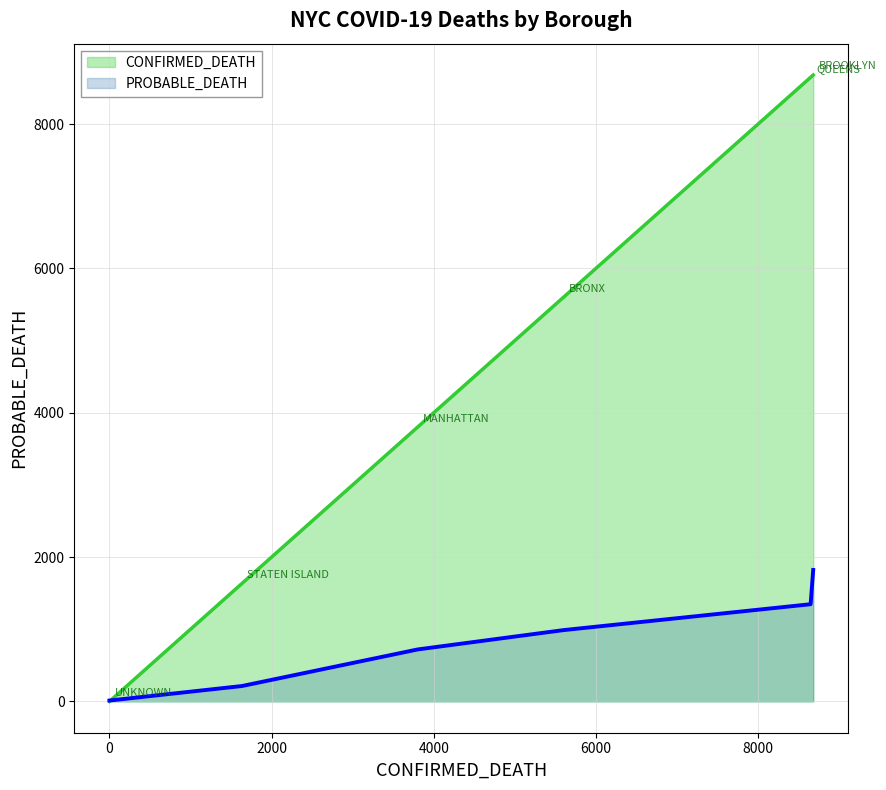

What is the greatest value displayed?

8682